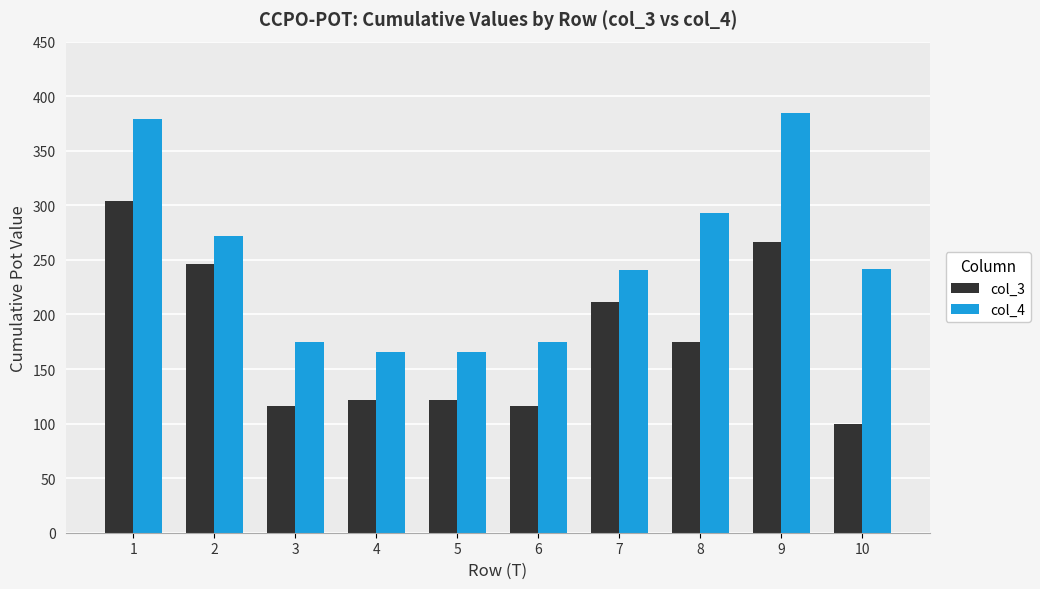

Read the col_4 value at 6.

174.8